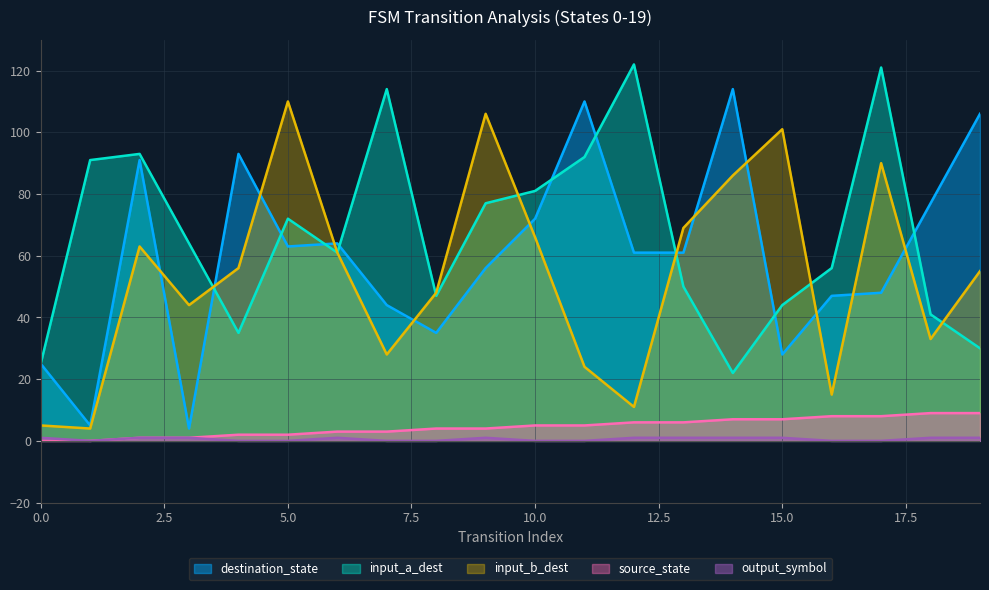

What is the spread (max minus min) of values at 7?

114